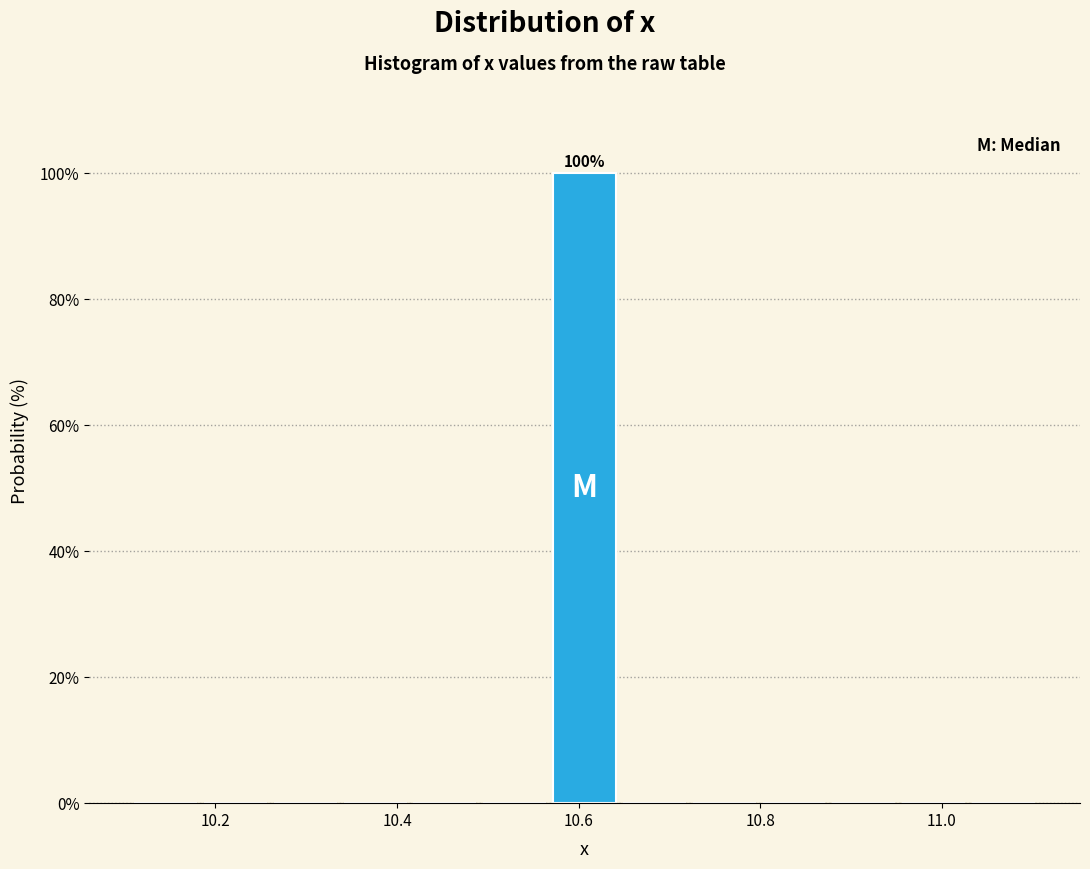

Around what value on the x-axis is the tallest bar? Give the approximate position of its centre, as read against the axis.

10.60